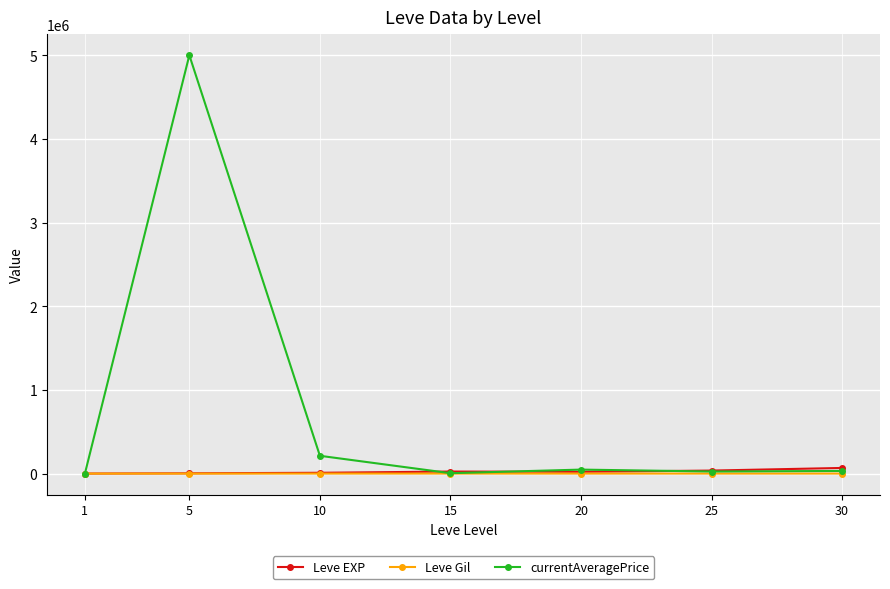

In currentAveragePrice, how many points are lower than both neighbors (excluding endpoints)?

2